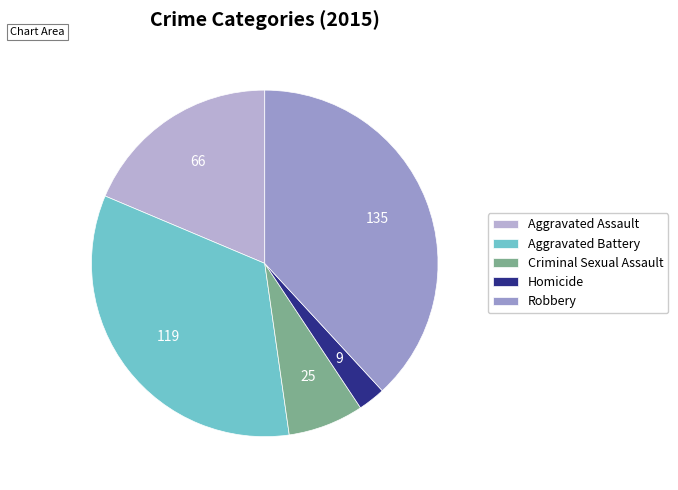

Between Criminal Sexual Assault and Aggravated Assault, which is larger?

Aggravated Assault